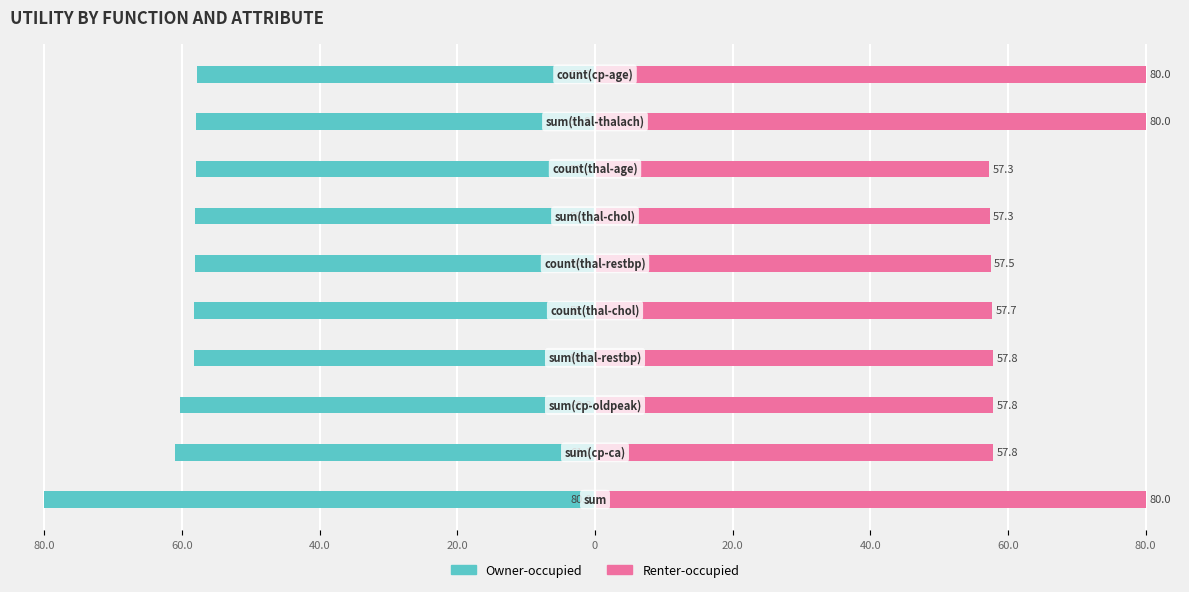

How many groups of bars are there?

10